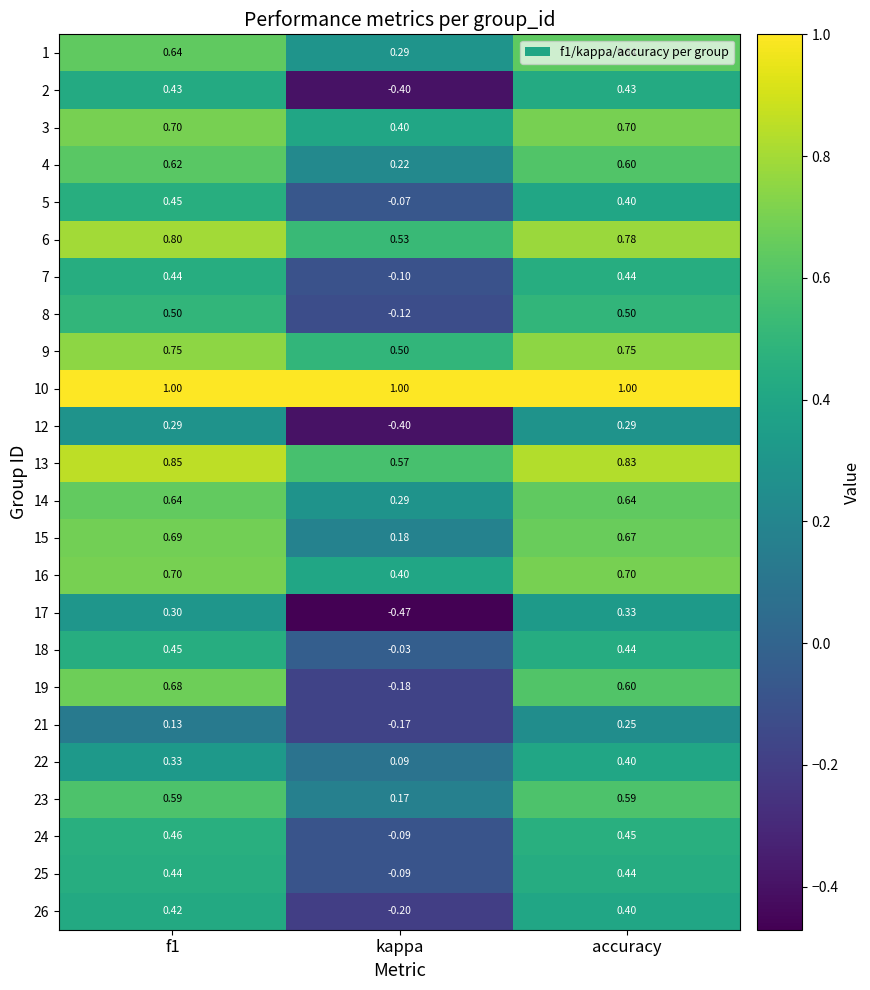

Where is 23 nearest to the value 0?

kappa